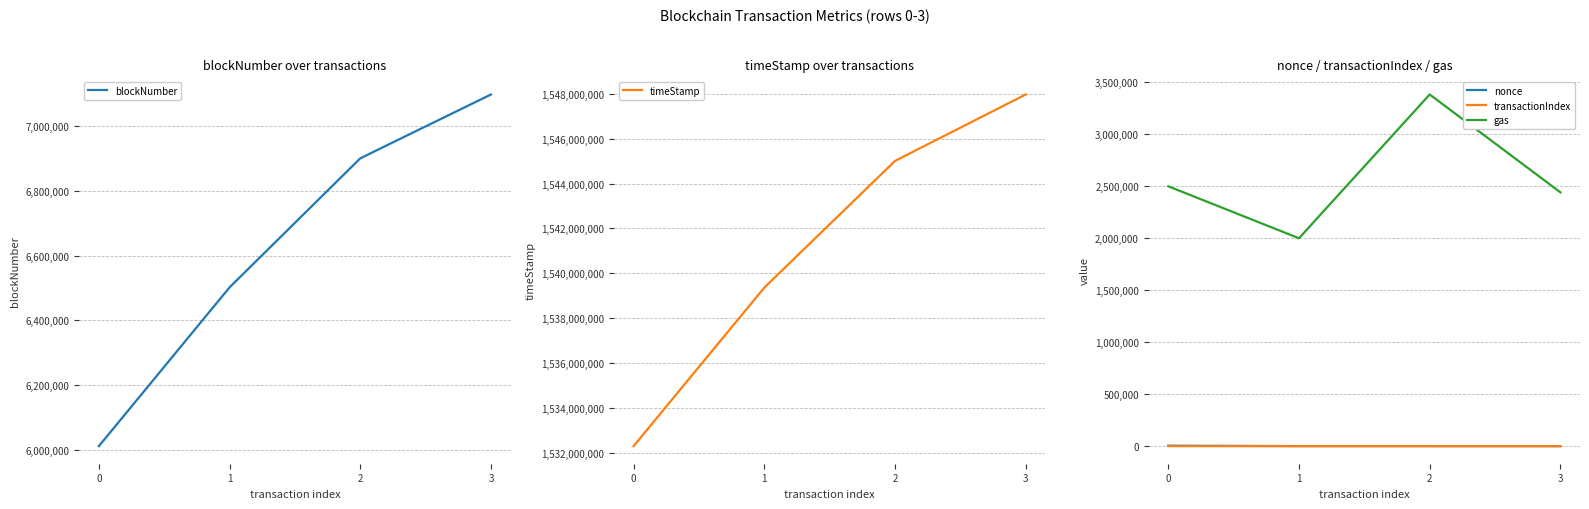

What is the difference between the second highest and second lowest values in the gas series?

58112